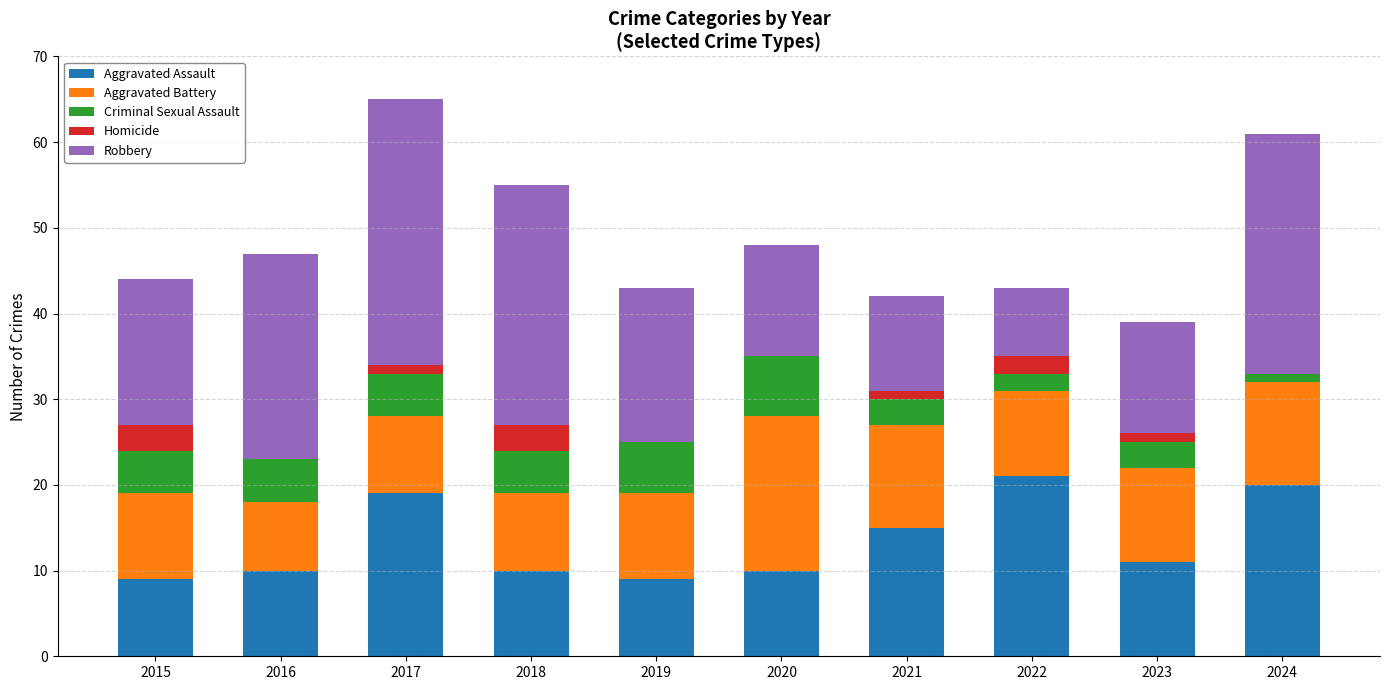

The Aggravated Assault series shows 13 at 2016. True or false?

False